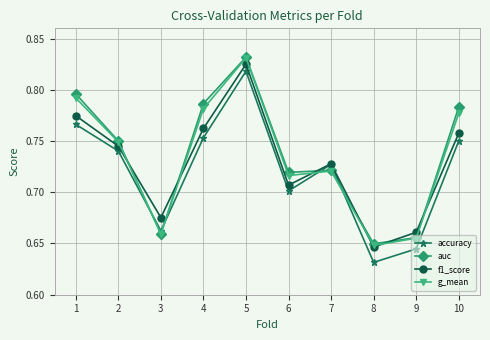

What is the difference between the maximum and minimum values in the accuracy series?

0.2